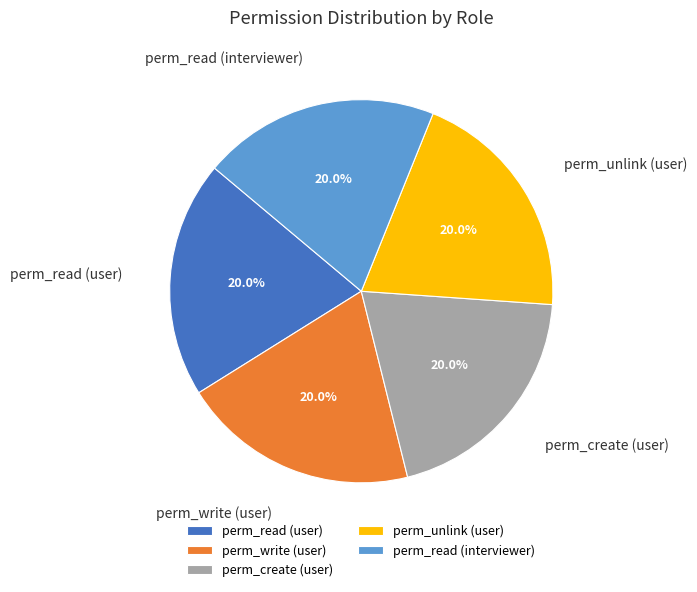

Is the sum of perm_write (user) and perm_create (user) greater than half?

No